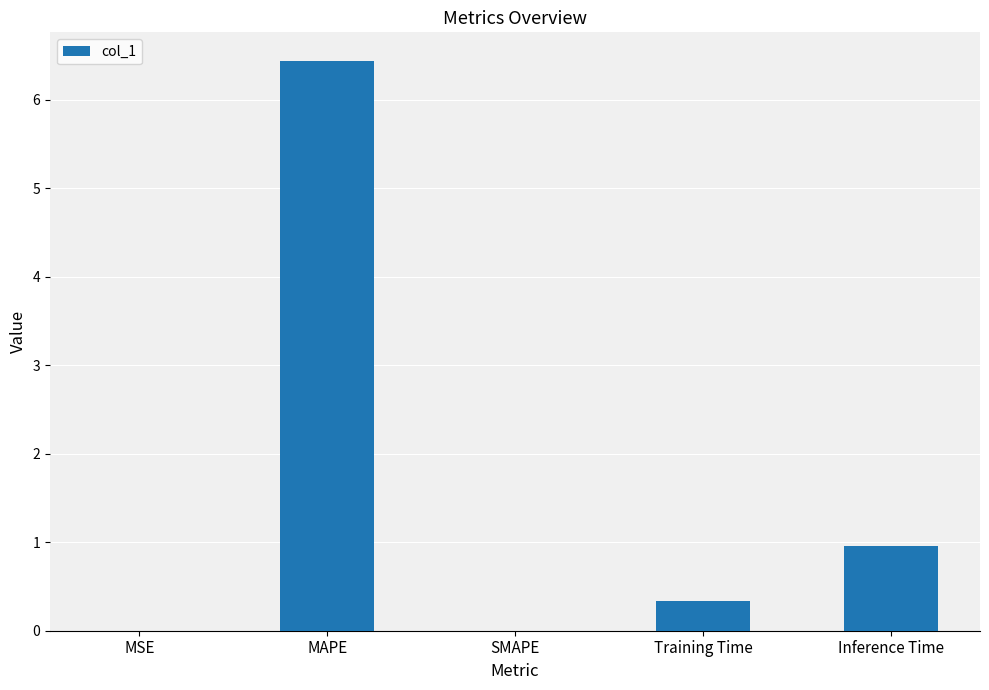

What is the sum of the values at MAPE and SMAPE?

6.4